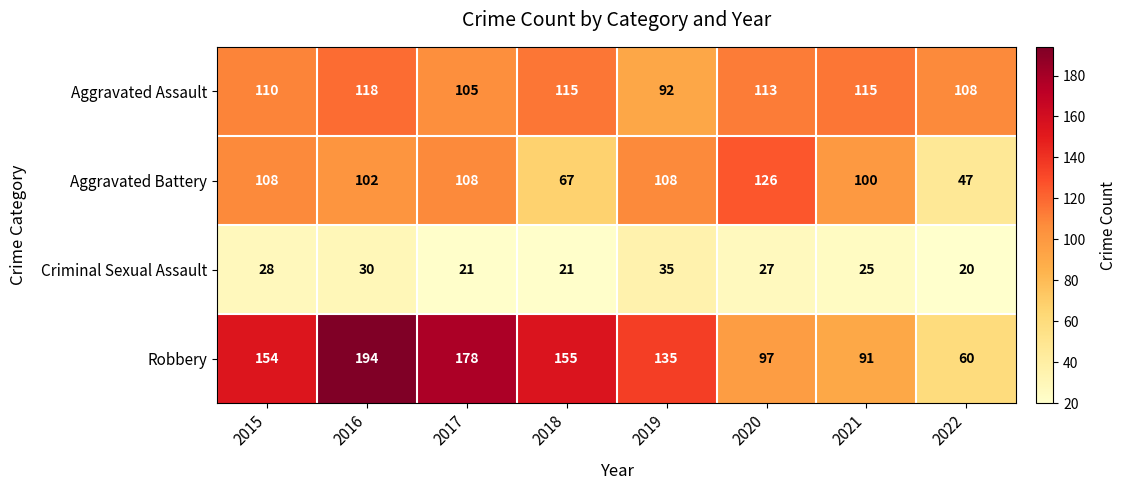

Is it true that Robbery equals 74 at 2016?

False